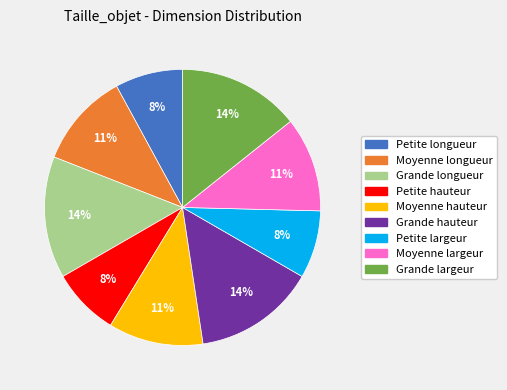

To the nearest percent, what percentage of the pie is Grande largeur?

14%